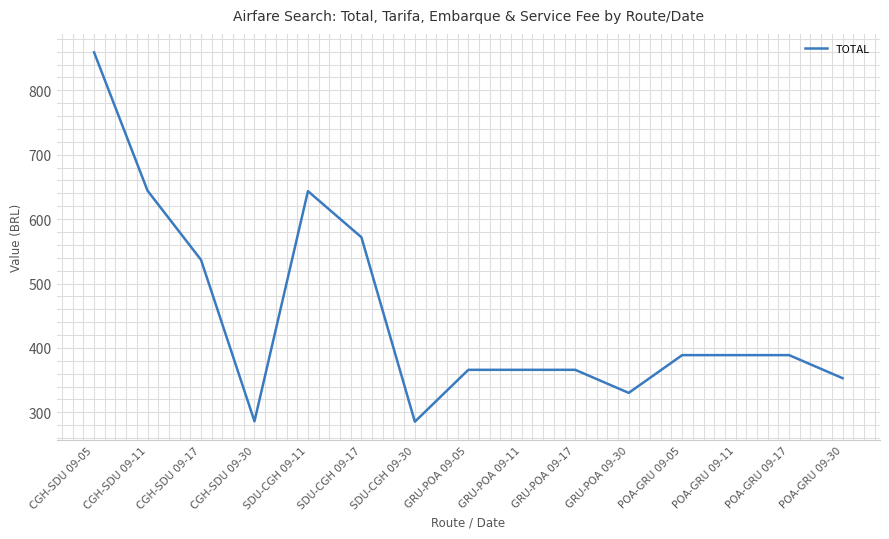

The chart shows a value of 101.3 at POA-GRU 09-17. True or false?

False